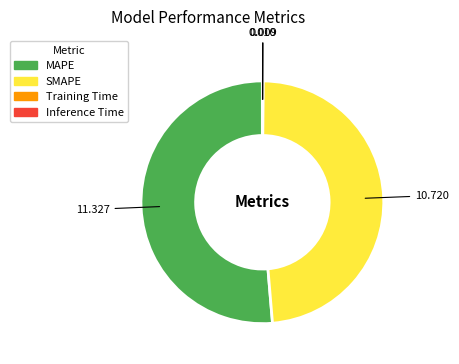

True or false: MAPE accounts for 51% of the total.

True